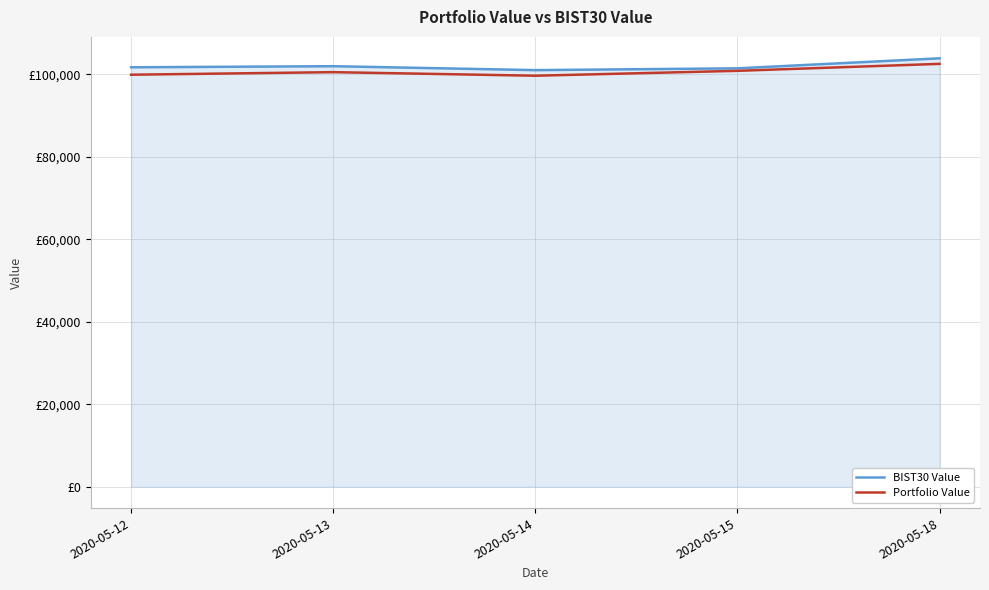

Reading left to right, list all the values displayed in this chart.

BIST30 Value: 2020-05-12=101673.3	2020-05-13=101935.6	2020-05-14=100983.0	2020-05-15=101420.3	2020-05-18=103848.7
Portfolio Value: 2020-05-12=99871.4	2020-05-13=100491.3	2020-05-14=99628.1	2020-05-15=100812.6	2020-05-18=102502.2